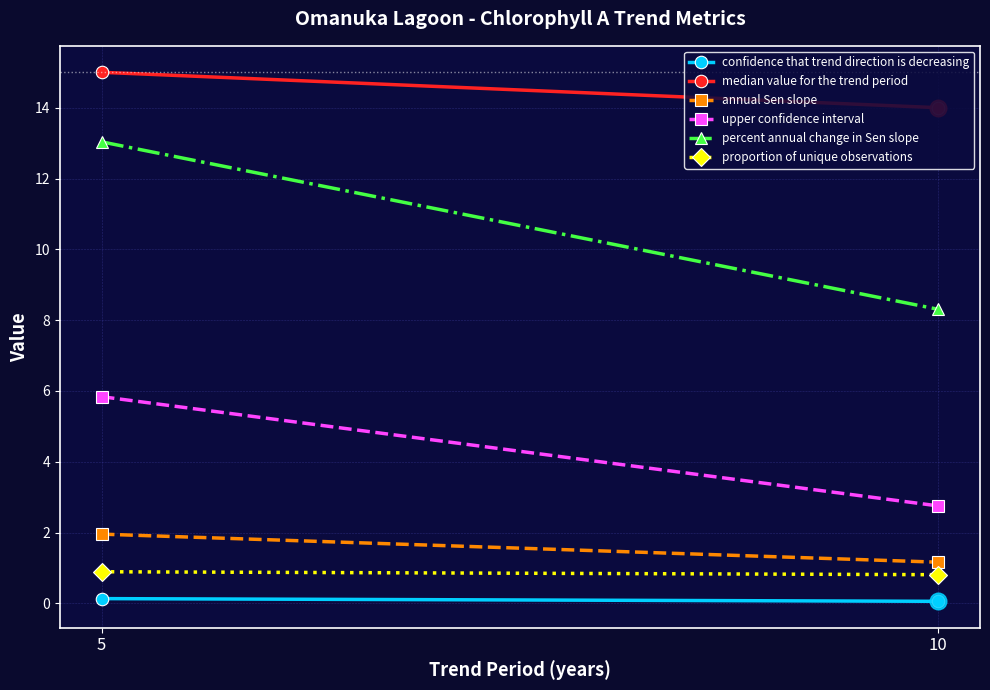

What value does the proportion of unique observations series have at 5?

0.9